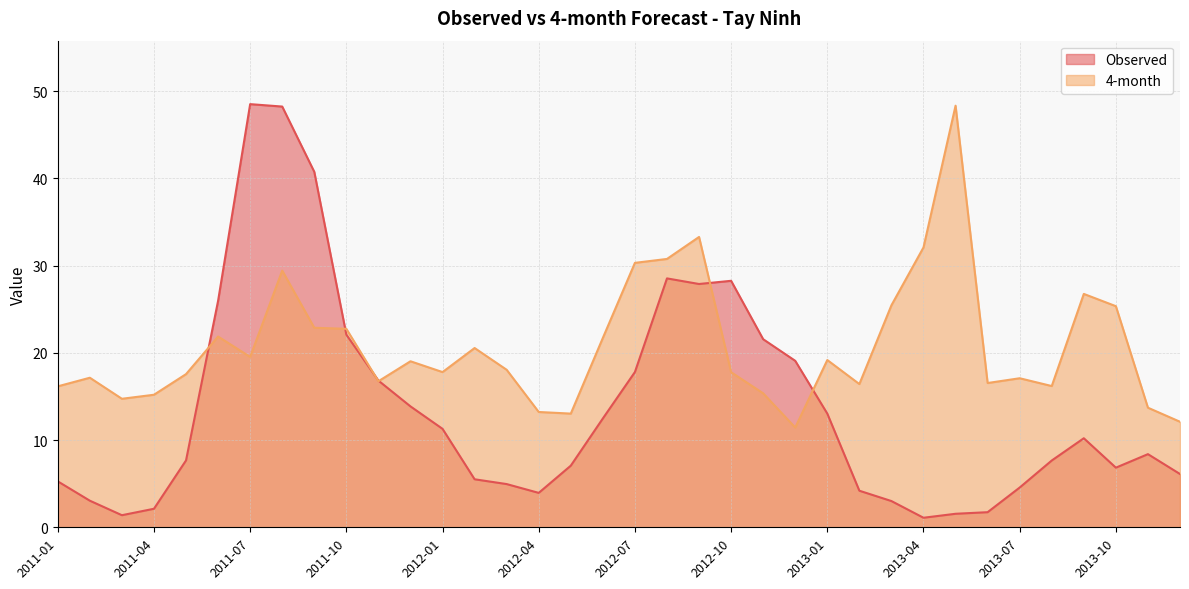

Reading left to right, transcribe all the data shown in this chart.

Observed: 2011-01=5.3	2011-02=3.0	2011-03=1.4	2011-04=2.1	2011-05=7.7	2011-06=26.0	2011-07=48.5	2011-08=48.2	2011-09=40.8	2011-10=22.1	2011-11=16.8	2011-12=13.9	2012-01=11.3	2012-02=5.5	2012-03=5.0	2012-04=3.9	2012-05=7.1	2012-06=12.5	2012-07=17.8	2012-08=28.5	2012-09=27.9	2012-10=28.3	2012-11=21.6	2012-12=19.1	2013-01=13.0	2013-02=4.2	2013-03=3.0	2013-04=1.1	2013-05=1.5	2013-06=1.7	2013-07=4.6	2013-08=7.7	2013-09=10.2	2013-10=6.8	2013-11=8.4	2013-12=6.1
4-month: 2011-01=16.2	2011-02=17.1	2011-03=14.7	2011-04=15.2	2011-05=17.6	2011-06=21.9	2011-07=19.5	2011-08=29.4	2011-09=22.9	2011-10=22.8	2011-11=16.7	2011-12=19.0	2012-01=17.8	2012-02=20.6	2012-03=18.1	2012-04=13.2	2012-05=13.0	2012-06=21.7	2012-07=30.3	2012-08=30.8	2012-09=33.3	2012-10=17.8	2012-11=15.4	2012-12=11.4	2013-01=19.2	2013-02=16.4	2013-03=25.5	2013-04=32.1	2013-05=48.3	2013-06=16.5	2013-07=17.1	2013-08=16.2	2013-09=26.8	2013-10=25.4	2013-11=13.7	2013-12=12.1